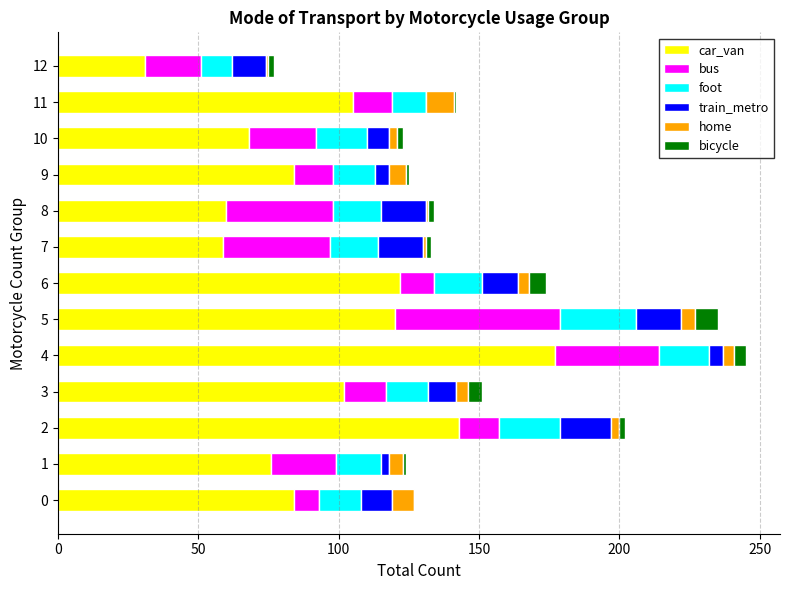

The value of car_van at 12 is 20. True or false?

False